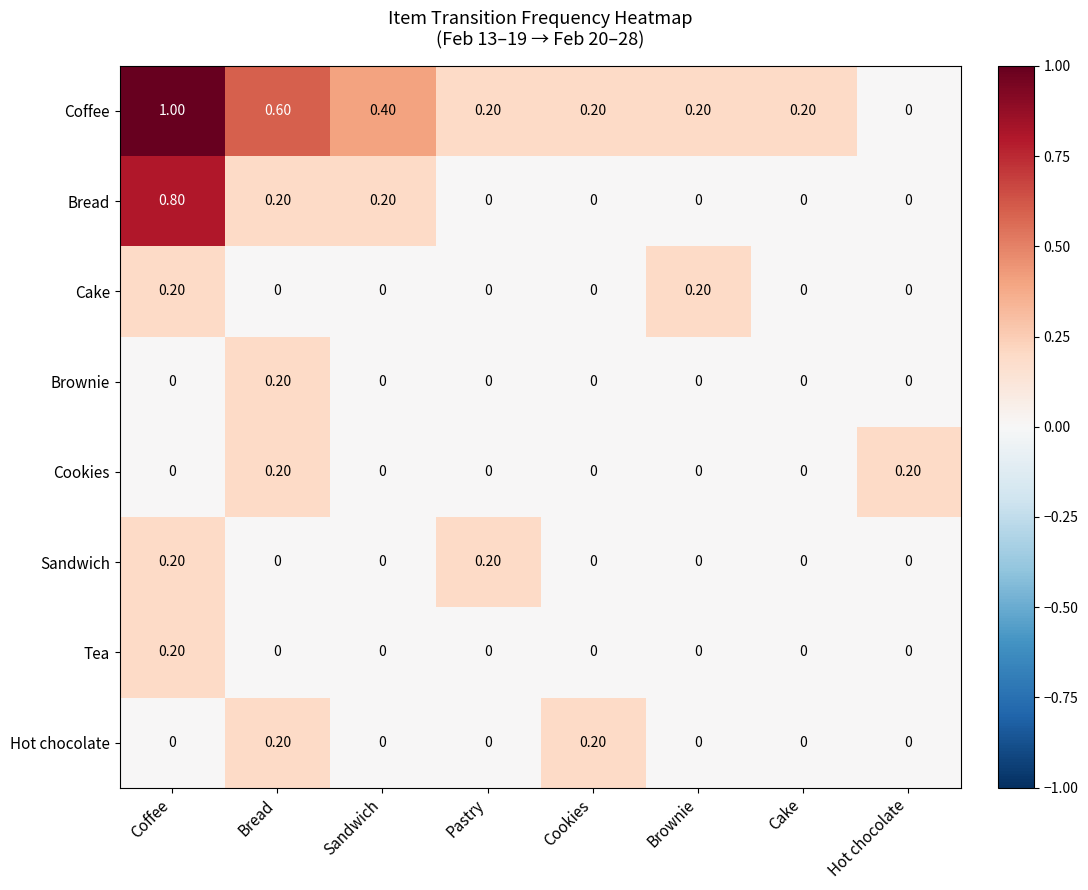

What is the difference between the highest and lowest values at Coffee?

1.0